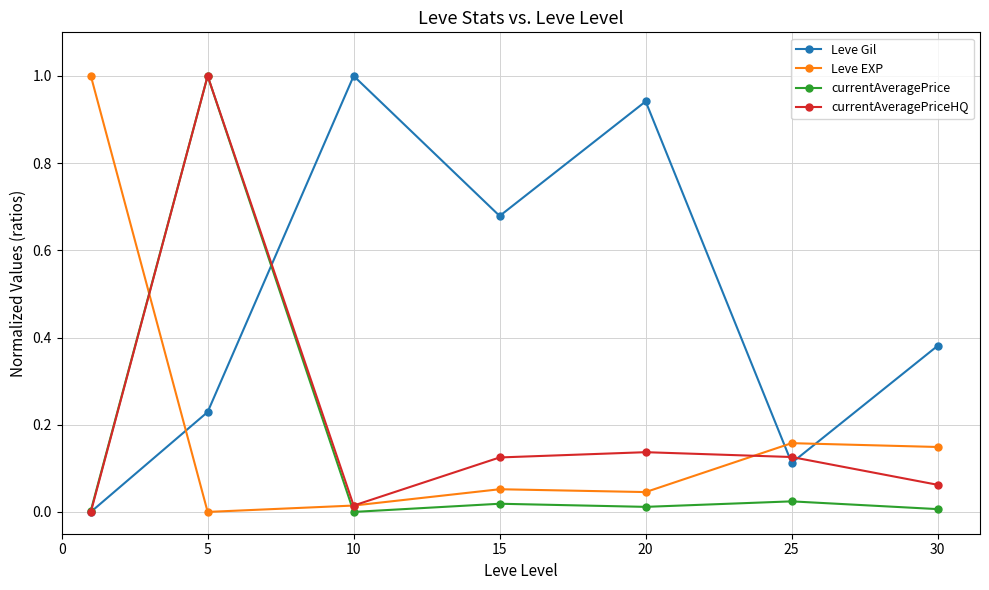

True or false: currentAveragePriceHQ and Leve EXP intersect in this chart.

True